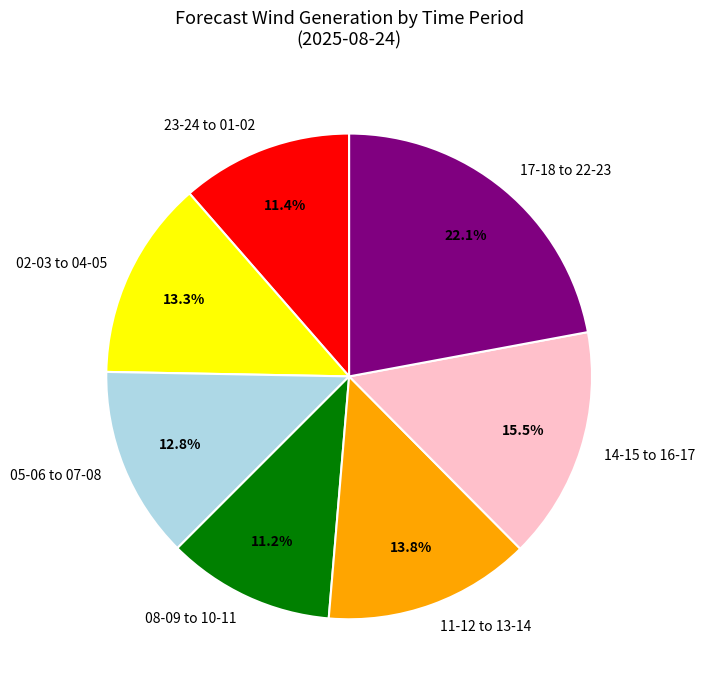

Approximately how many times larger is the value at 14-15 to 16-17 compared to 23-24 to 01-02?

1.4